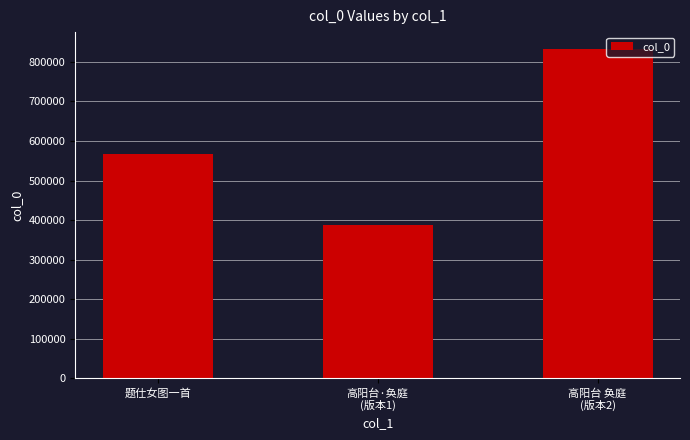

What is the value of the 1st bar from the left?

566339